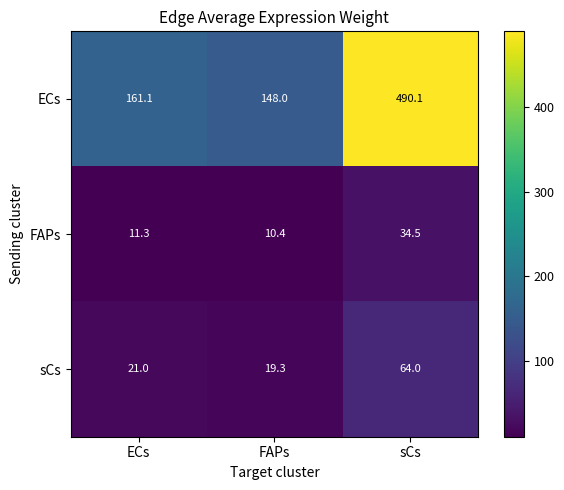

Reading left to right, what are all the values shown in this chart?

ECs: ECs=161.1	FAPs=148.0	sCs=490.1
FAPs: ECs=11.3	FAPs=10.4	sCs=34.5
sCs: ECs=21.0	FAPs=19.3	sCs=64.0